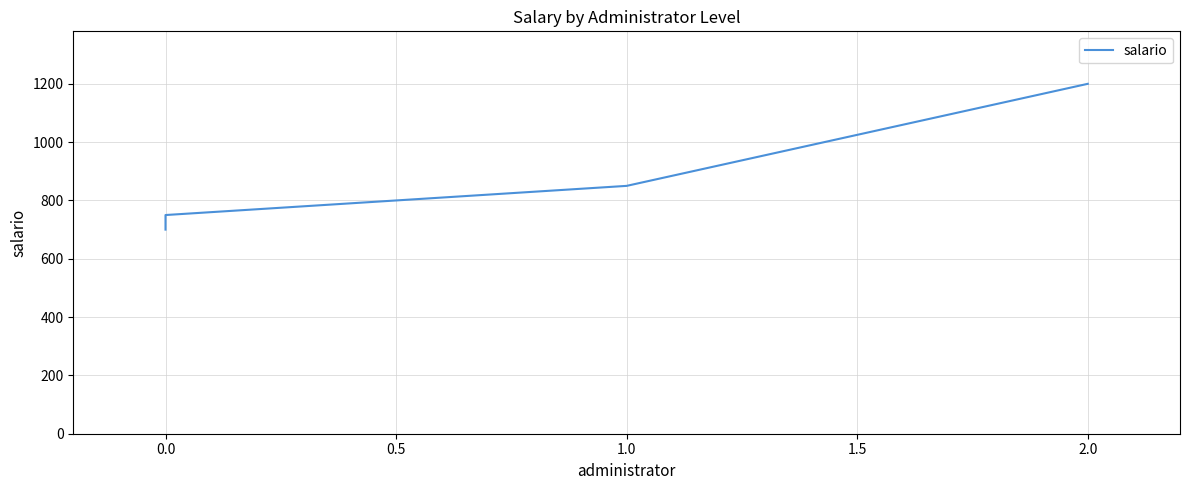

Count the values in the range 750 to 1200.

3